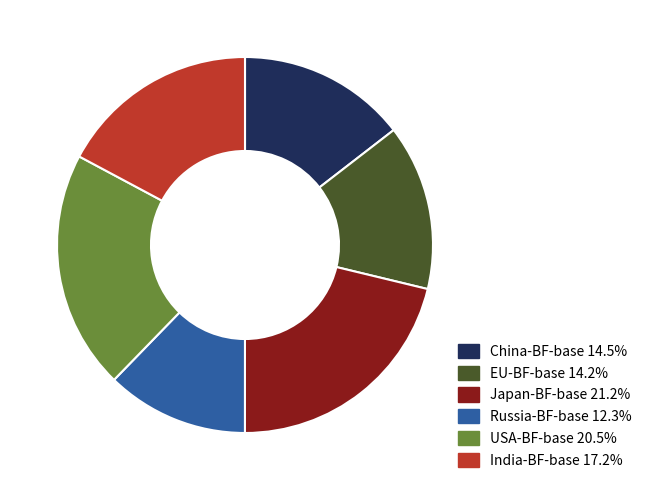

True or false: China-BF-base accounts for 25% of the total.

False